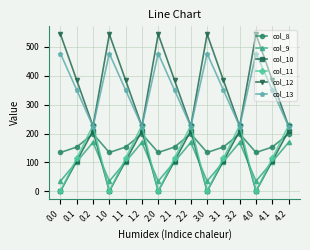

True or false: col_13 has more than 0 interior local peaks.

True